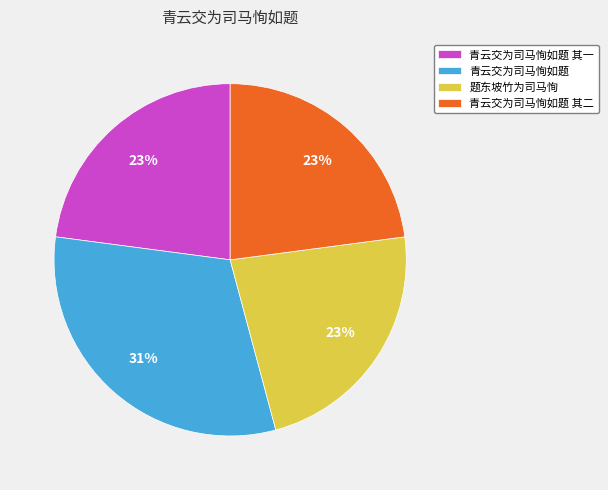

Approximately how many times larger is the value at 题东坡竹为司马恂 compared to 青云交为司马恂如题?

0.7